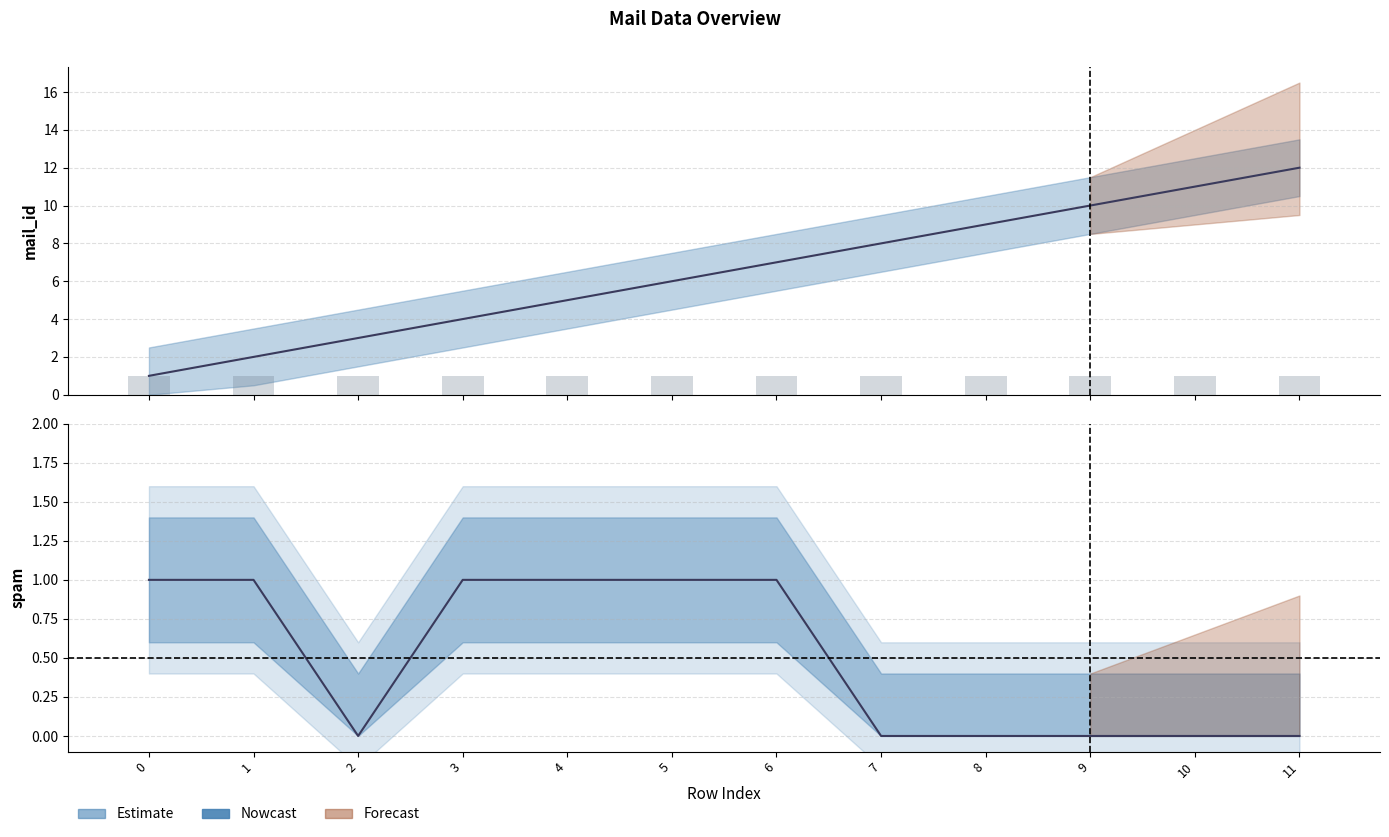

Which series changed the most between 4 and 10?

Estimate